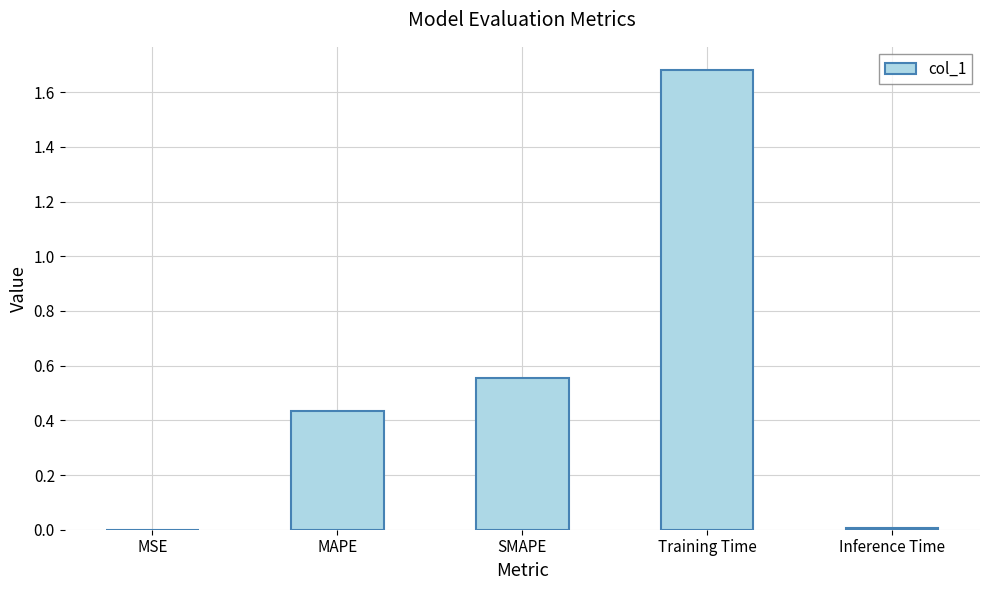

Does the chart contain stacked bars?

No